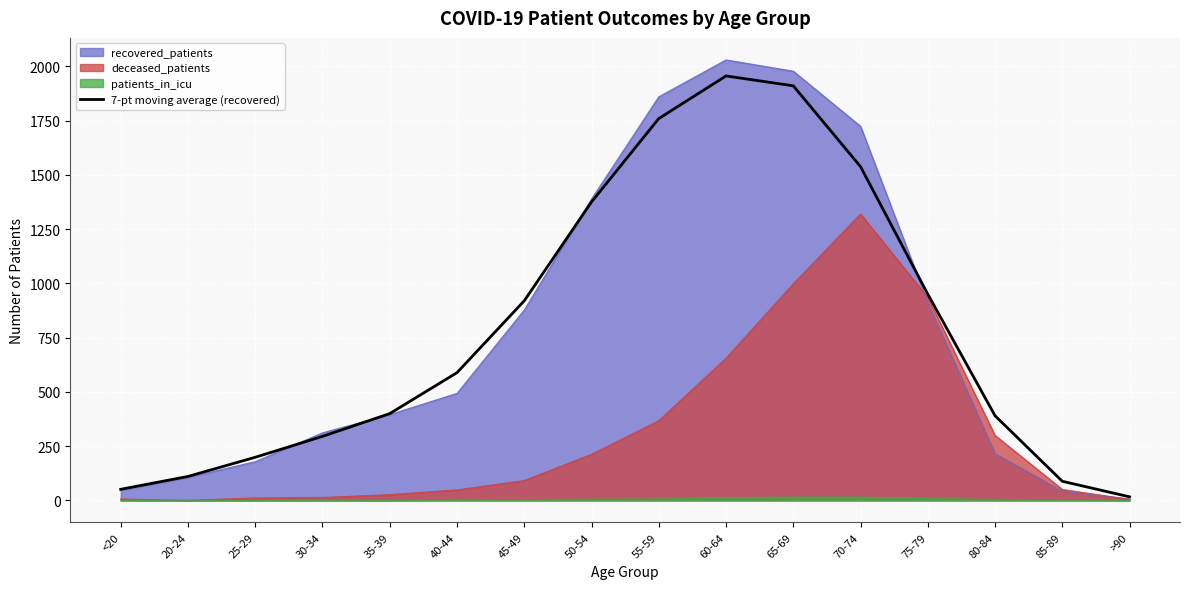

True or false: the data shows 83.1 at 25-29.

False